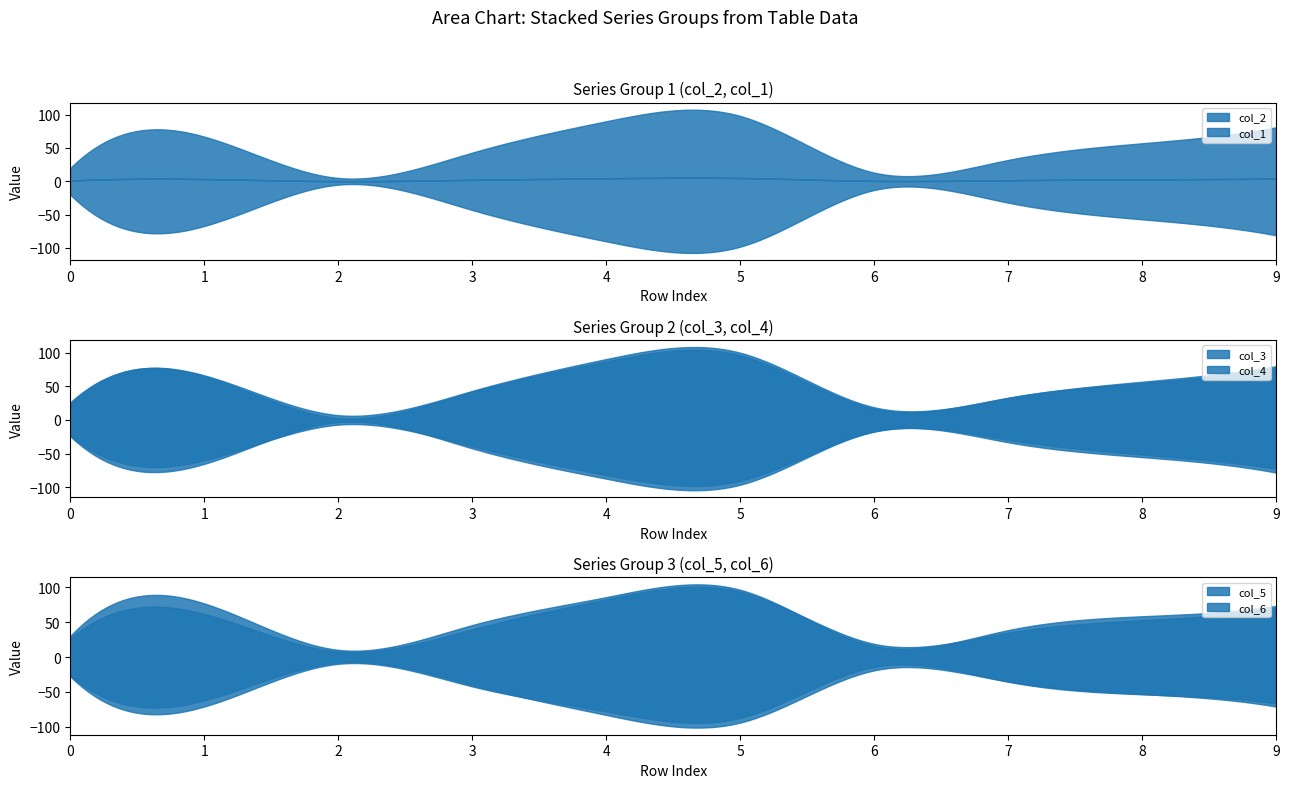

Rank the categories by col_1 value from lowest to highest.

0, 1, 2, 3, 4, 5, 6, 7, 8, 9